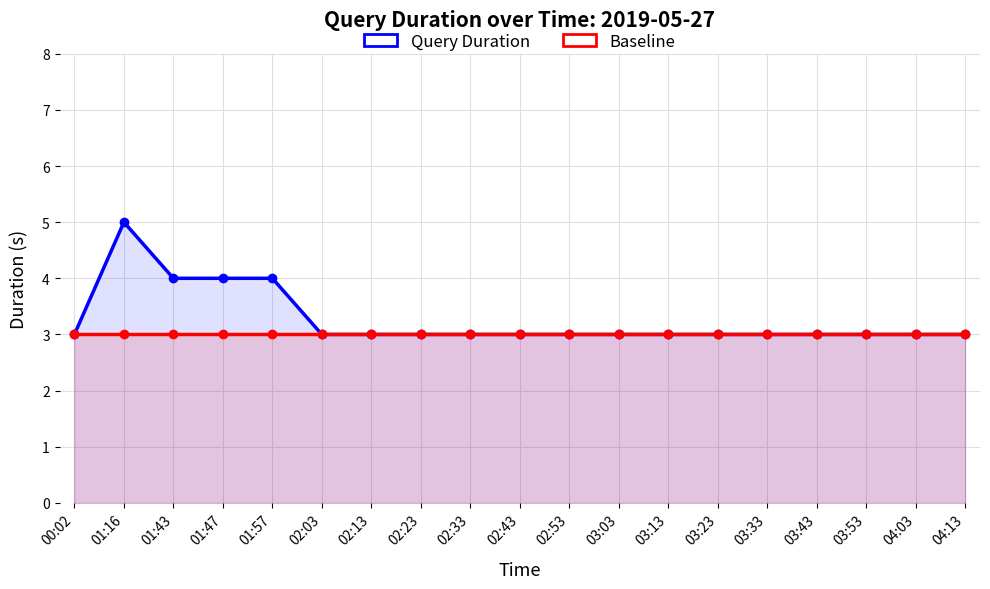

Which series has the widest spread of values?

Query Duration